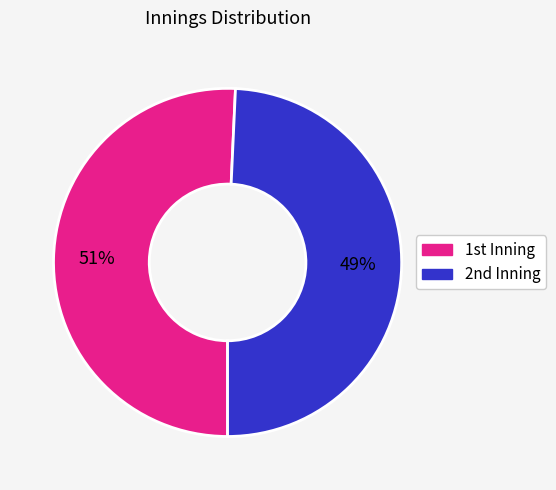

How many segments does this pie chart have?

2